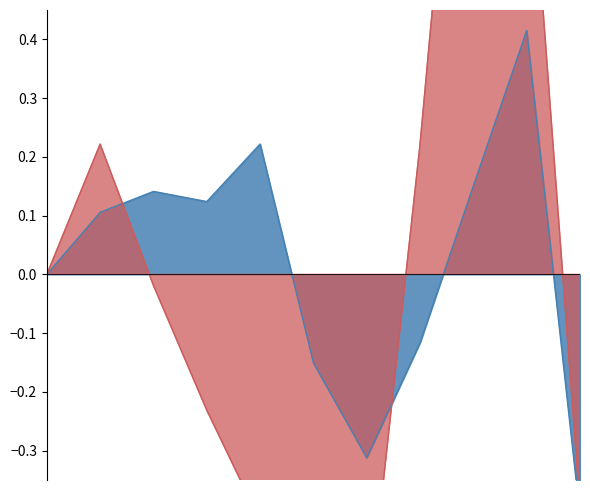

The Theft series shows 0.0 at 2016. True or false?

False